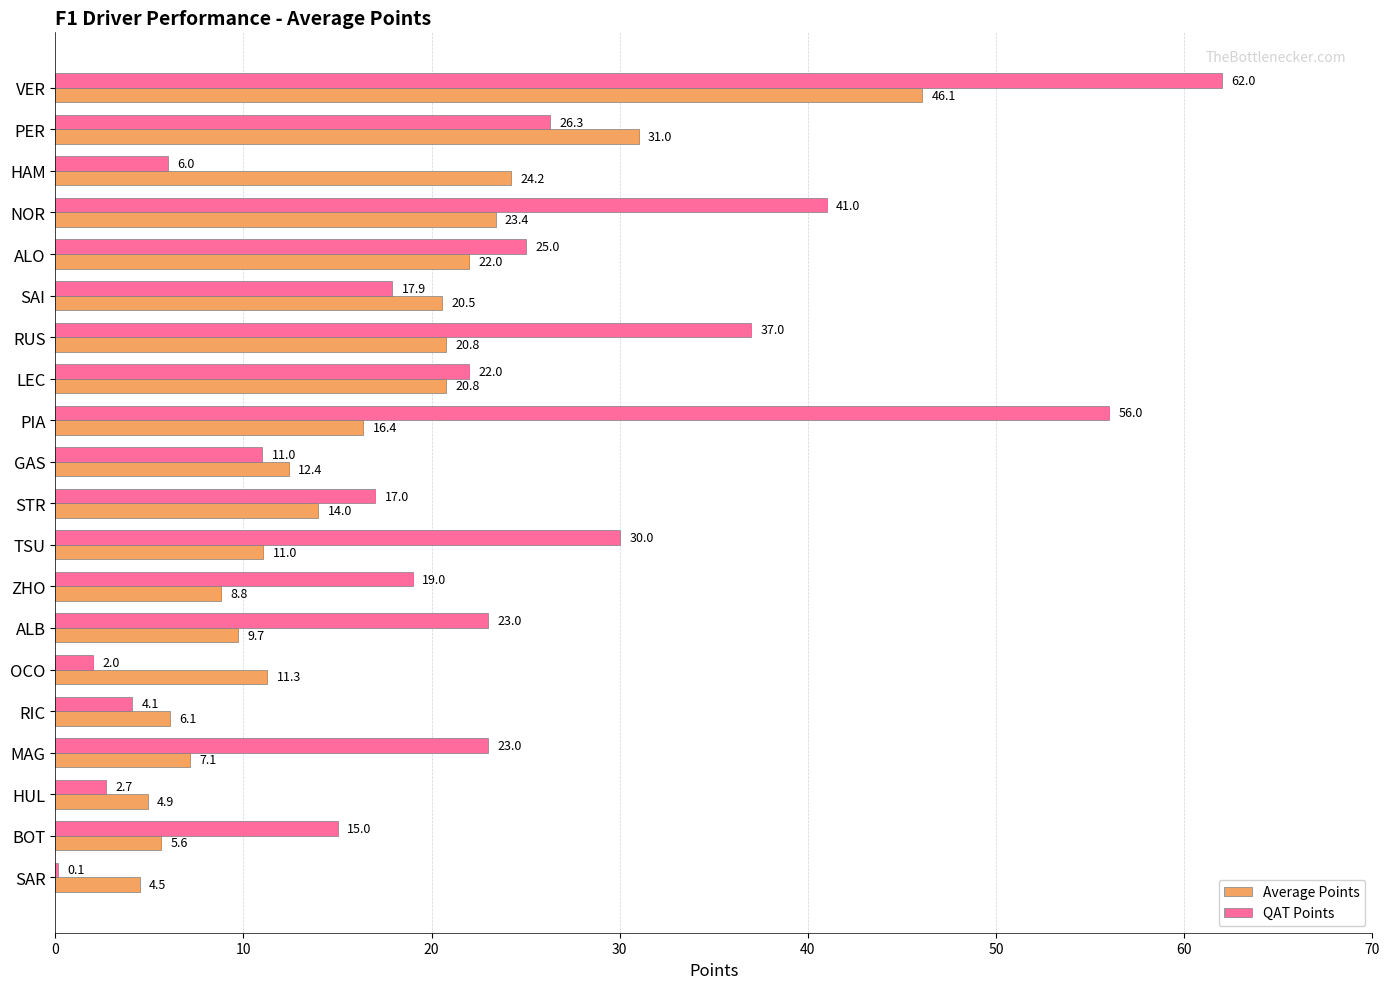

What is the approximate value of QAT Points at NOR?

41.0